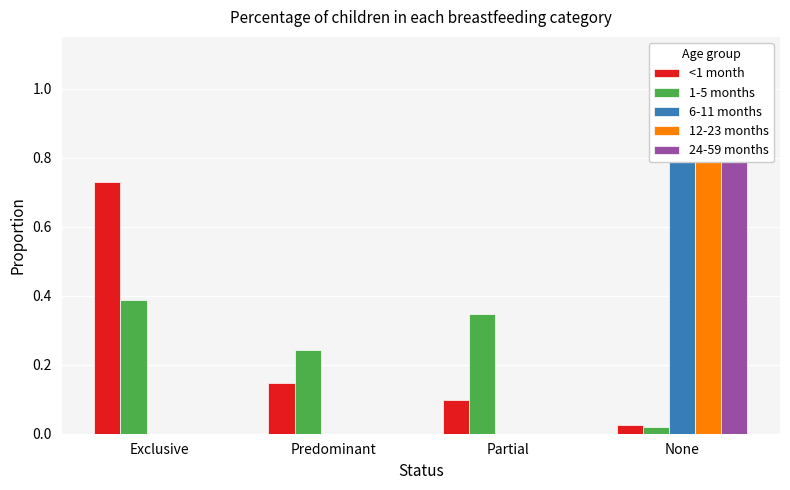

What is the total value across all series at None?

3.0